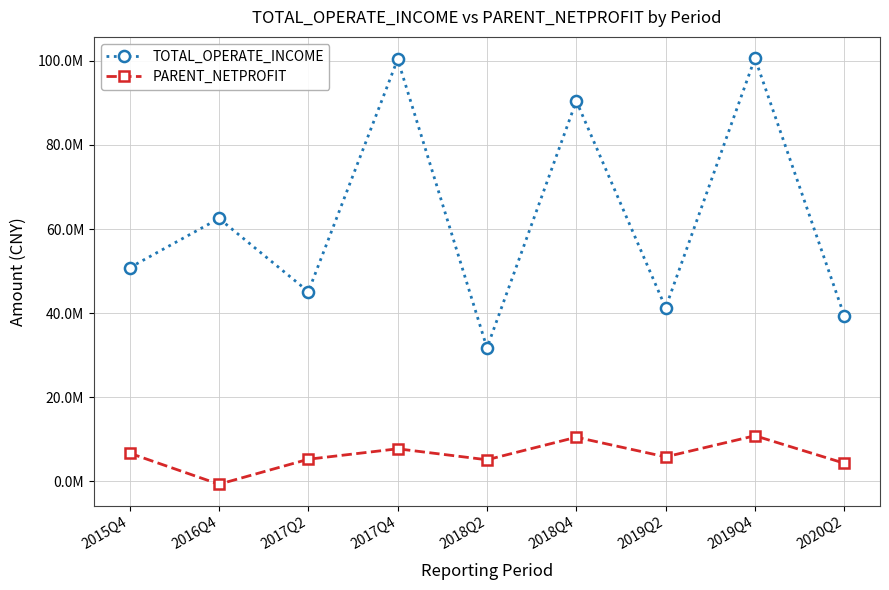

Rank the series at 2018Q4 from highest to lowest value.

TOTAL_OPERATE_INCOME, PARENT_NETPROFIT